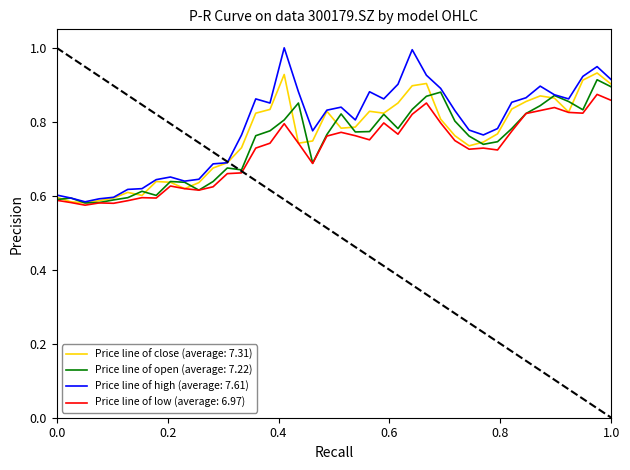

What is the maximum value shown in the chart?

1.0